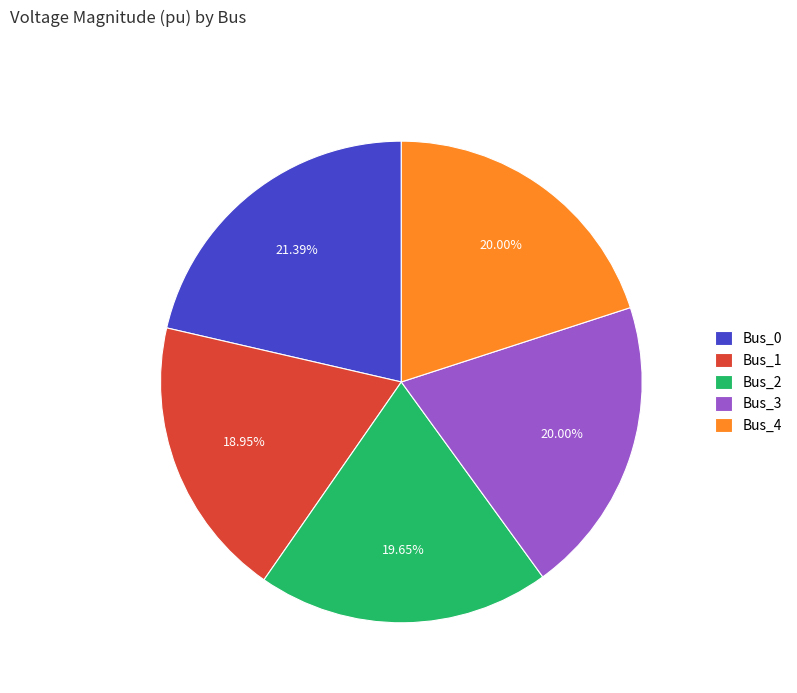

Is there a majority slice in this chart?

No